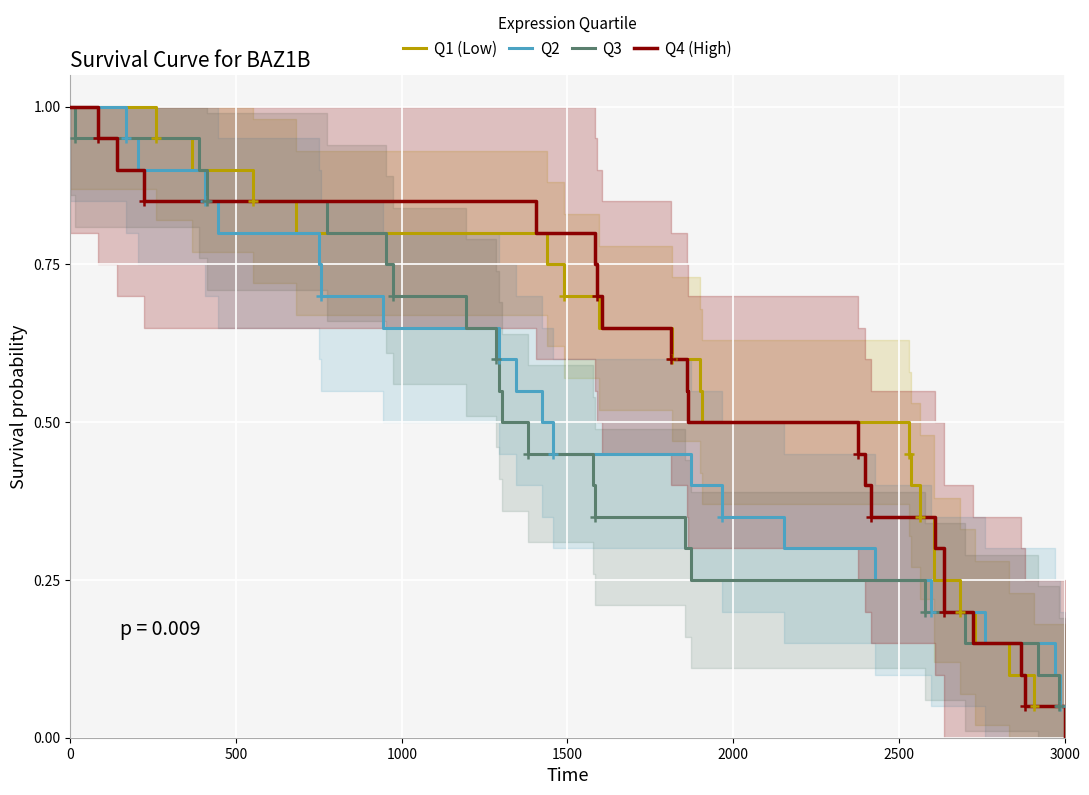

What is the difference between the second highest and minimum values in the Q2 series?

0.9